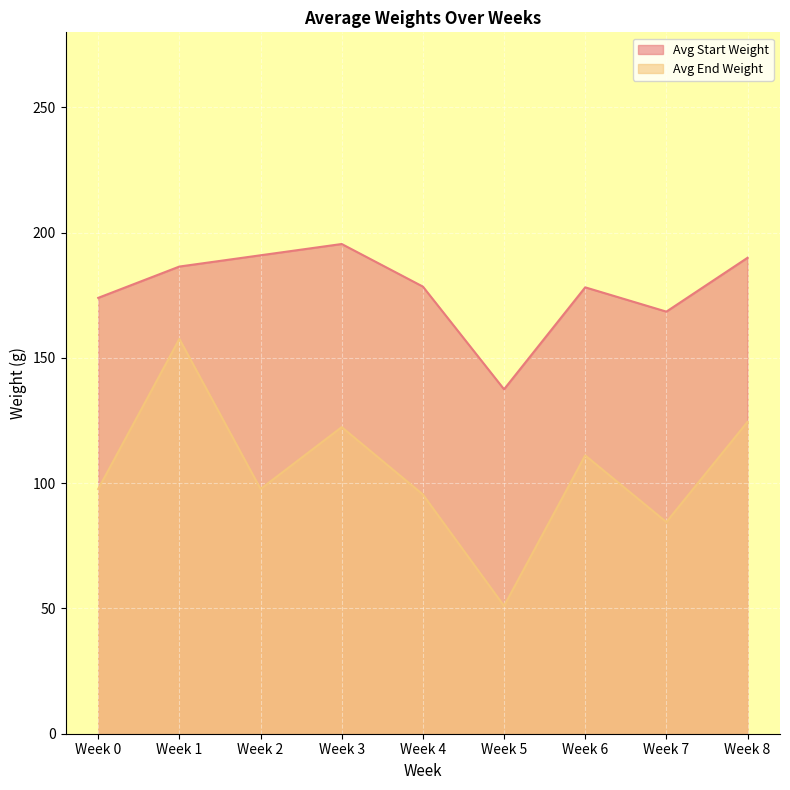

List the series in order of their peak value, lowest first.

Avg End Weight, Avg Start Weight